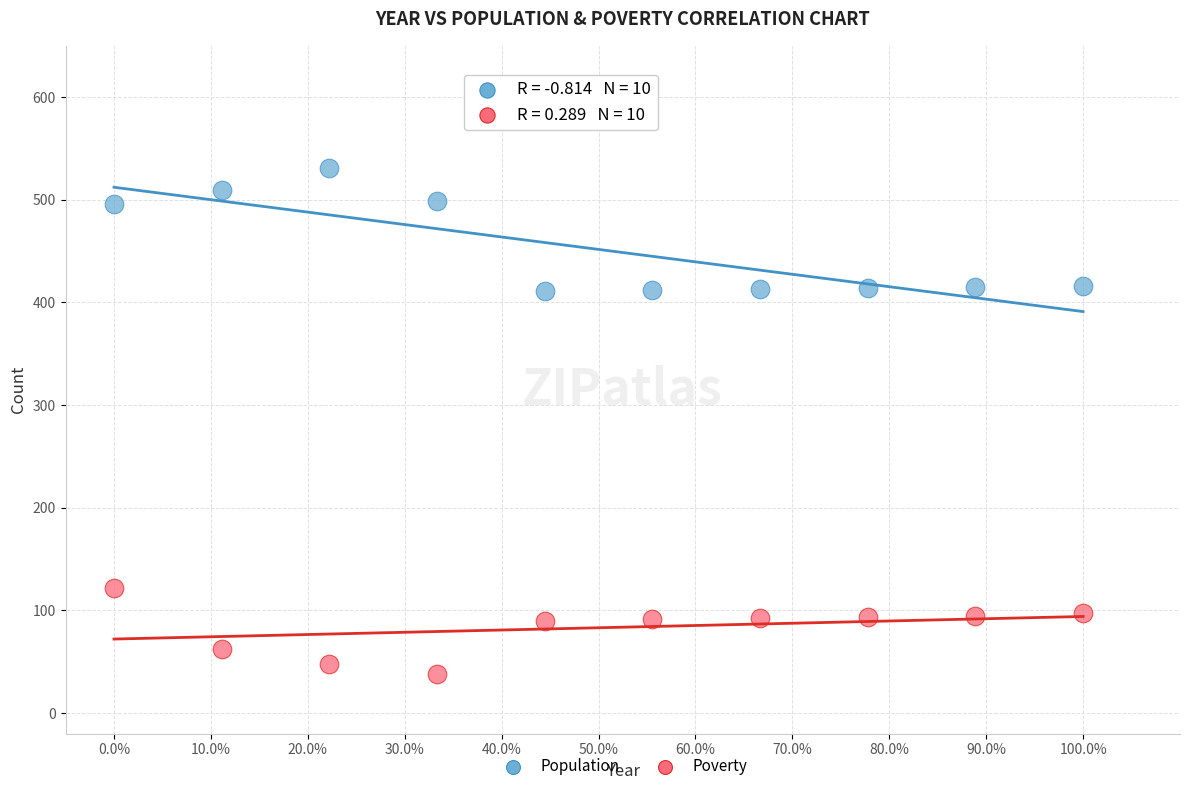

Which series contains the highest Y value?

Population